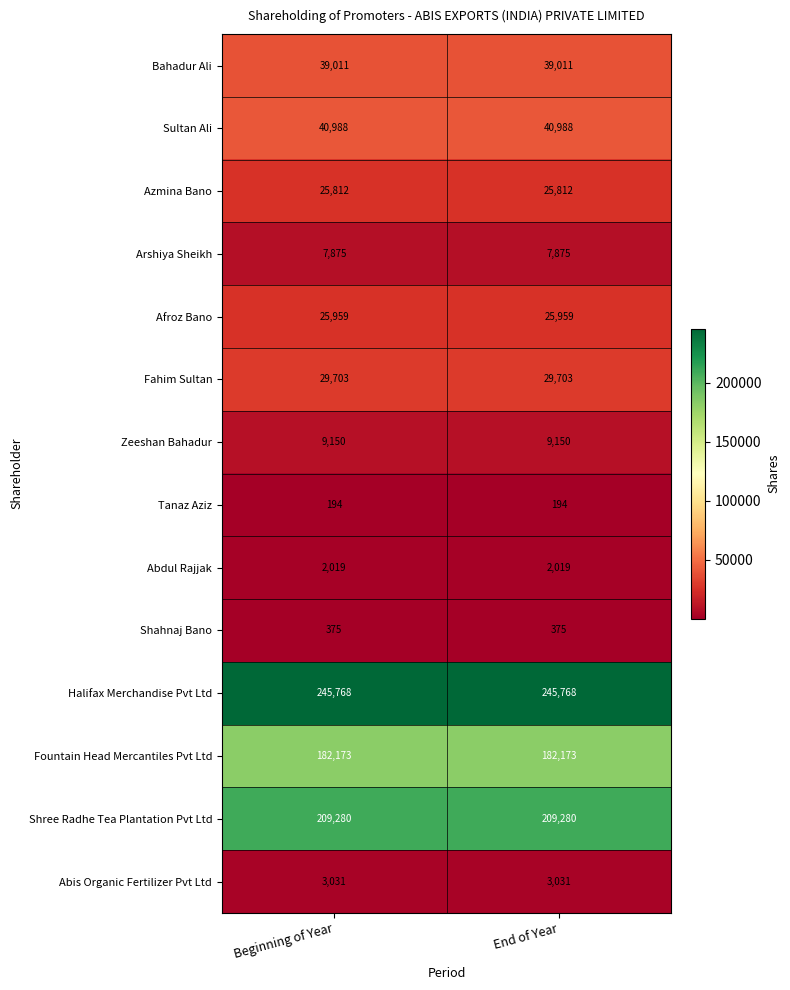

Count the number of data series in this chart.

14